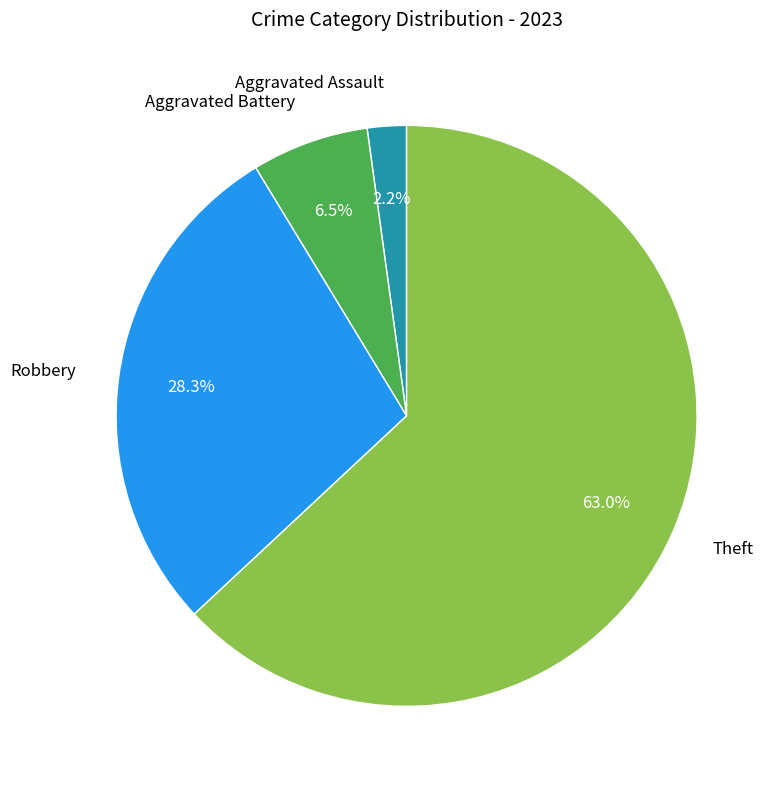

Is there a majority slice in this chart?

Yes